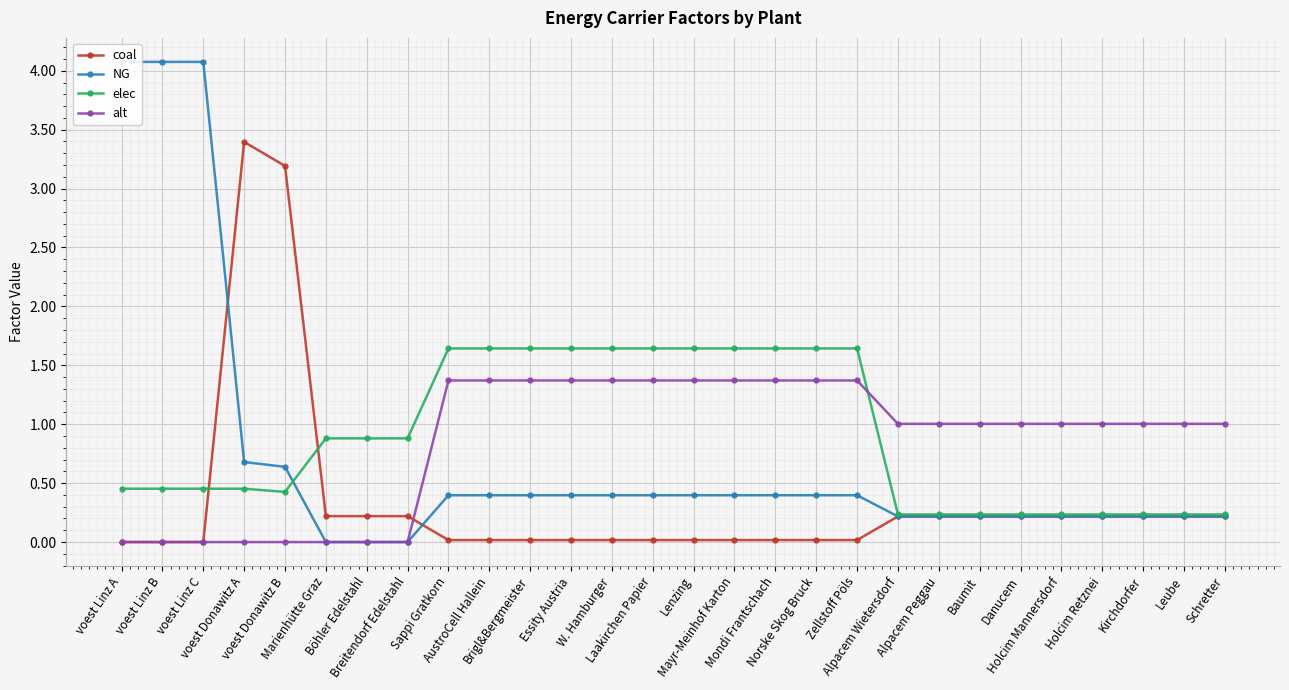

How many data points in NG are above 0?

25